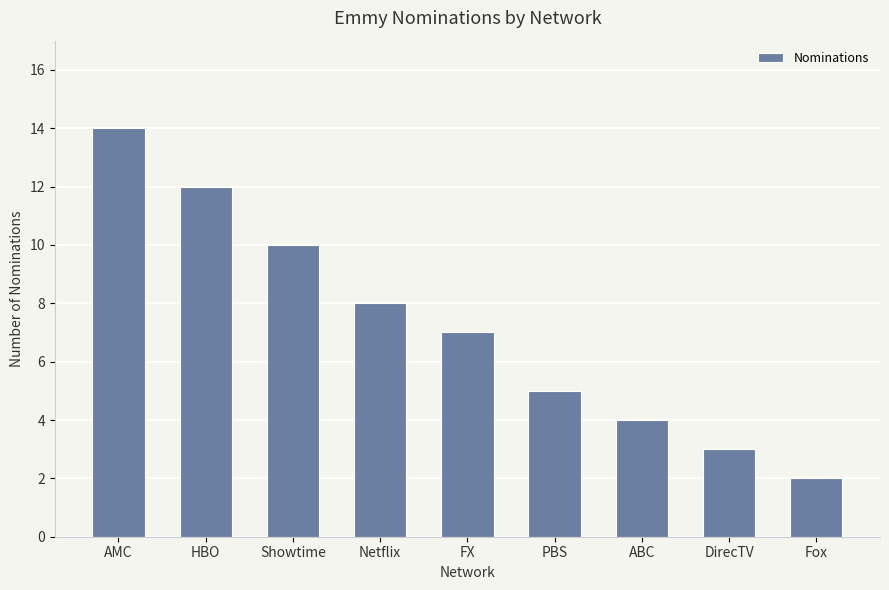

The chart shows a value of 7 at FX. True or false?

True